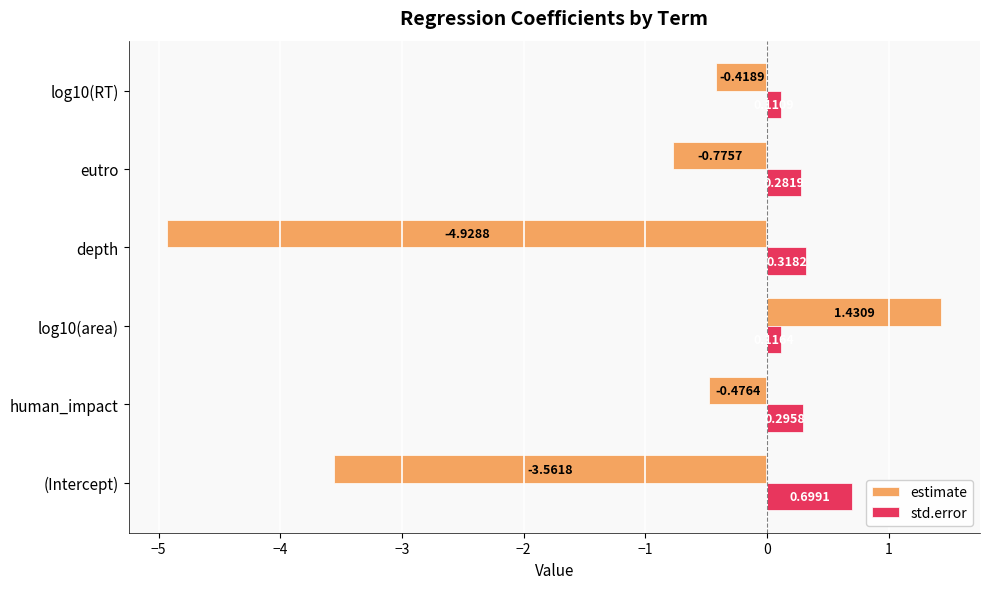

At which label is estimate closest to -1?

eutro